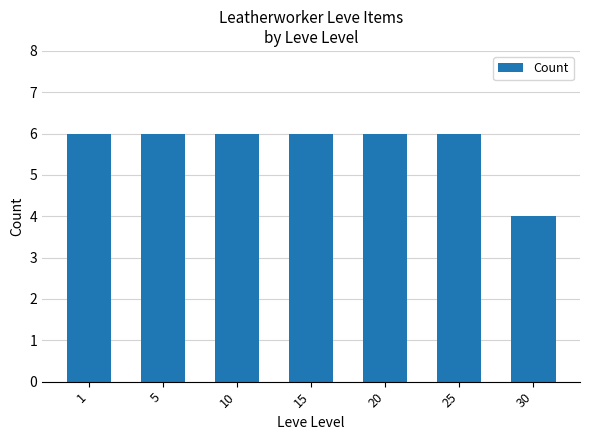

Reading right to left, transcribe all the data shown in this chart.

30=4	25=6	20=6	15=6	10=6	5=6	1=6